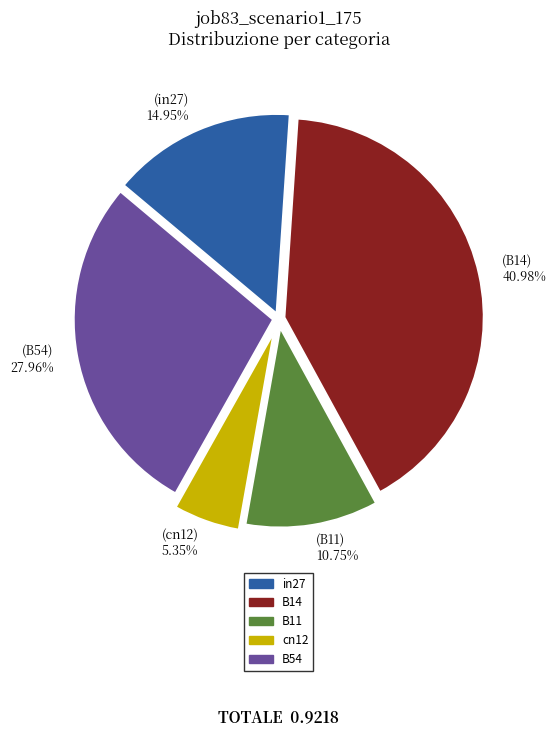

To the nearest percent, what portion does B14 represent?

41%